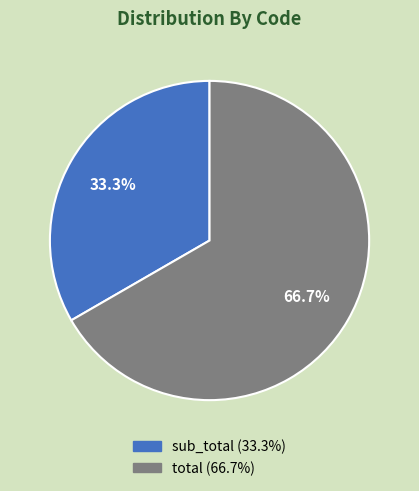

What is the total percentage of total and sub_total?

100.0%